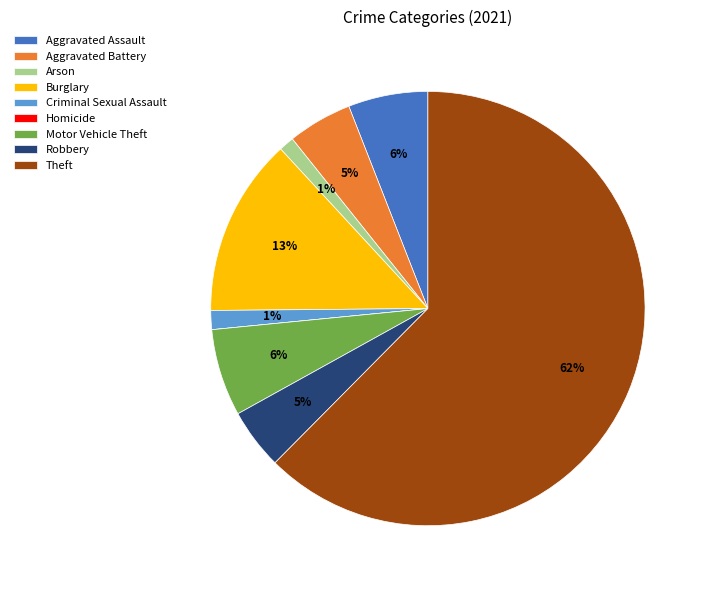

What is the ratio of the value at Aggravated Assault to the value at Aggravated Battery?

1.2